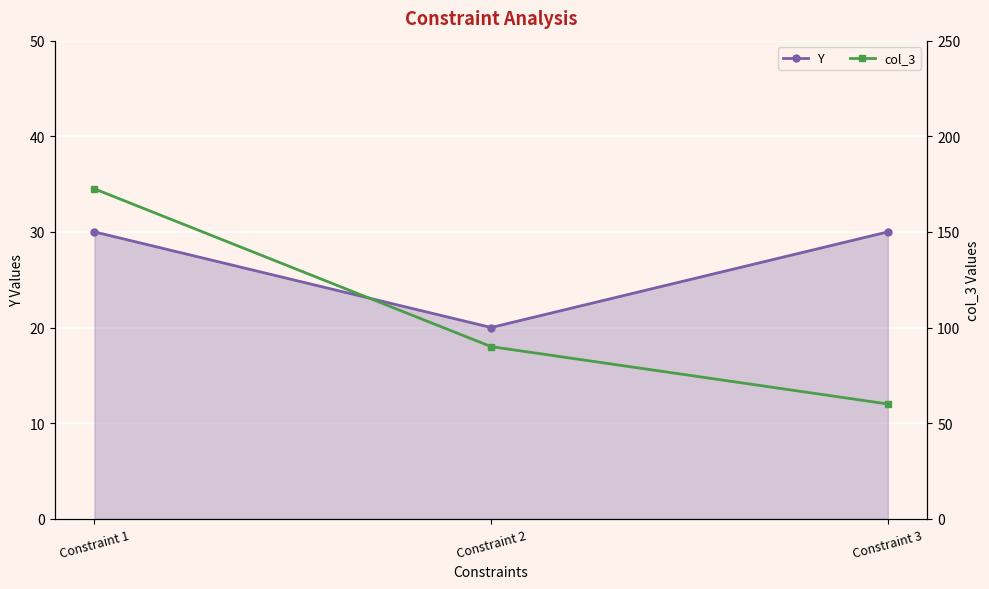

What is the highest value of the Y series?

30